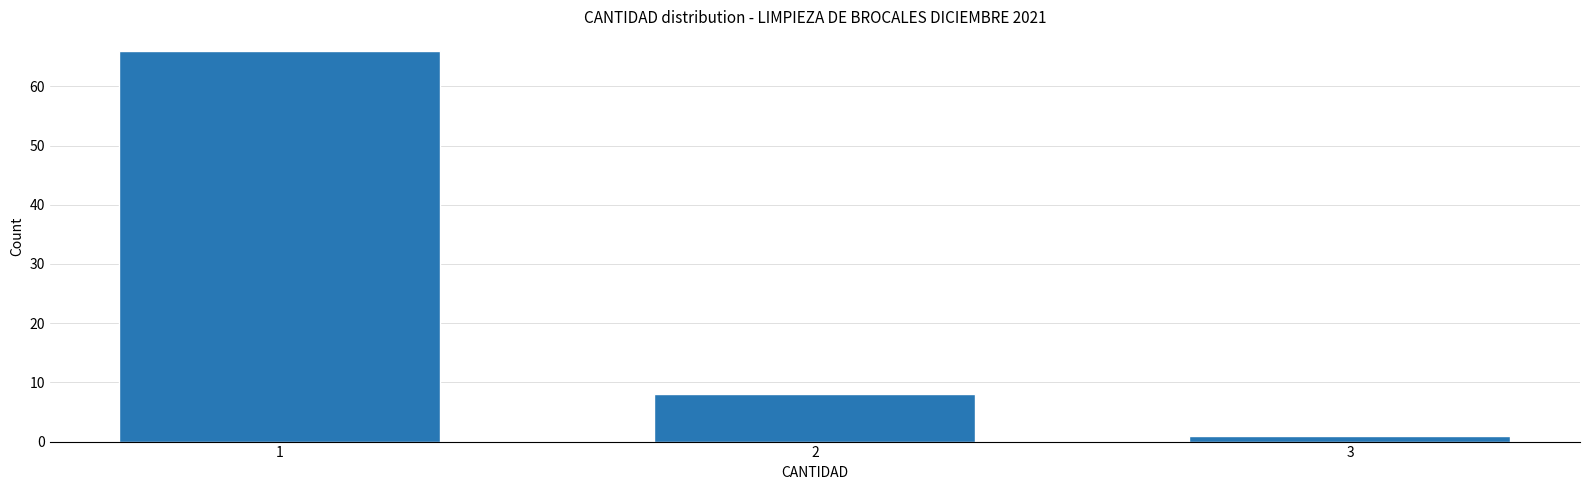

Reading right to left, what are all the values shown in this chart?

3=1	2=8	1=66